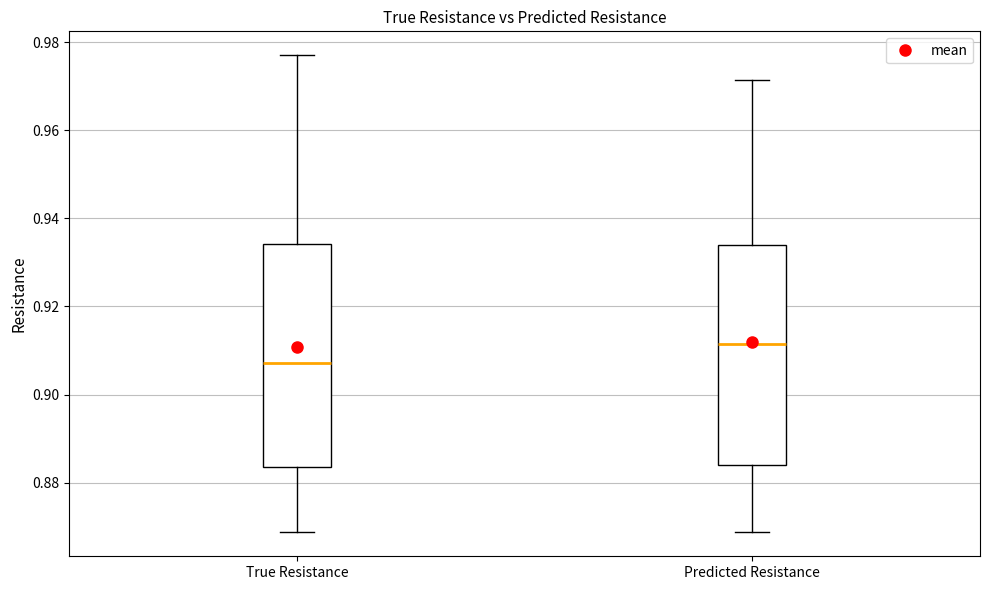

Where is the upper edge of the box for True Resistance on the y-axis? The values are not printed on the chart, so give them approximately, as read against the axis.

0.934